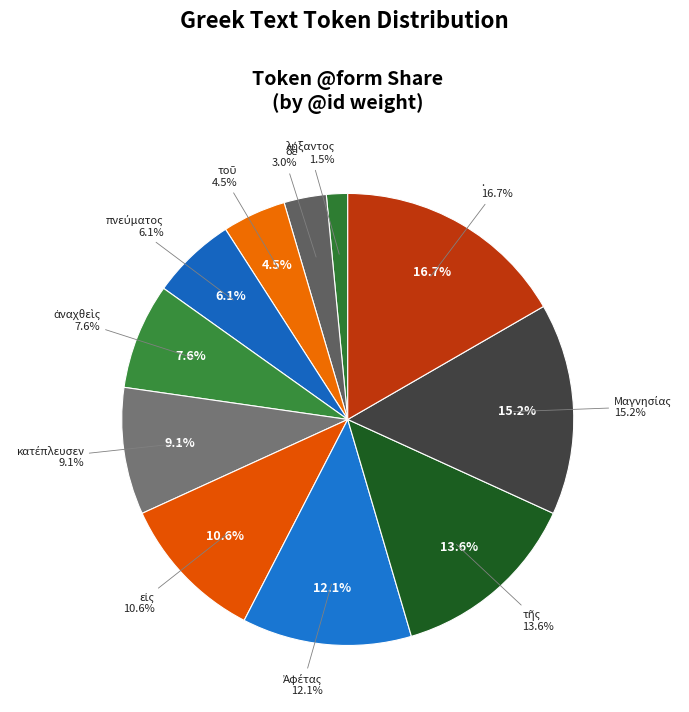

To the nearest percent, what percentage of the pie is .?

17%